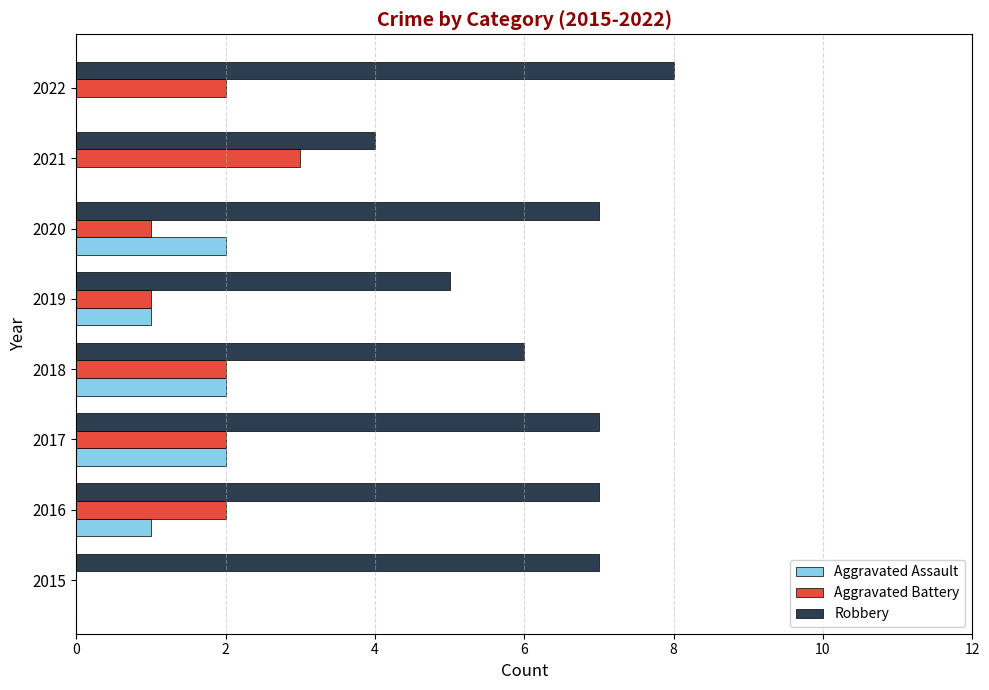

Which category has the highest value in the Robbery series?

2022